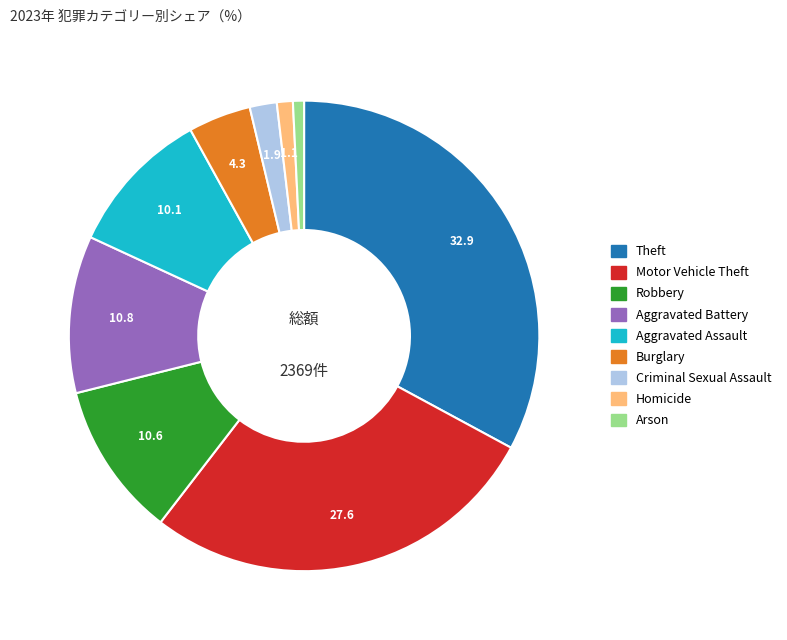

Is the sum of Criminal Sexual Assault and Aggravated Battery greater than half?

No